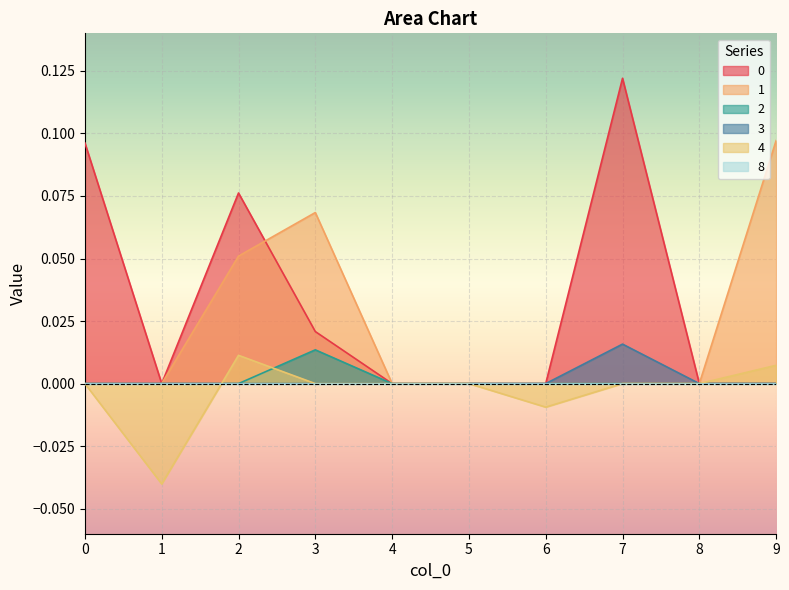

How many series are shown in this chart?

6